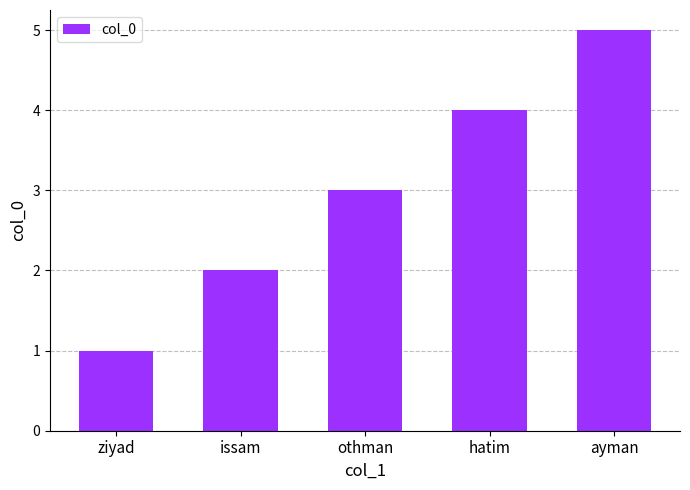

How many values are below 3?

2